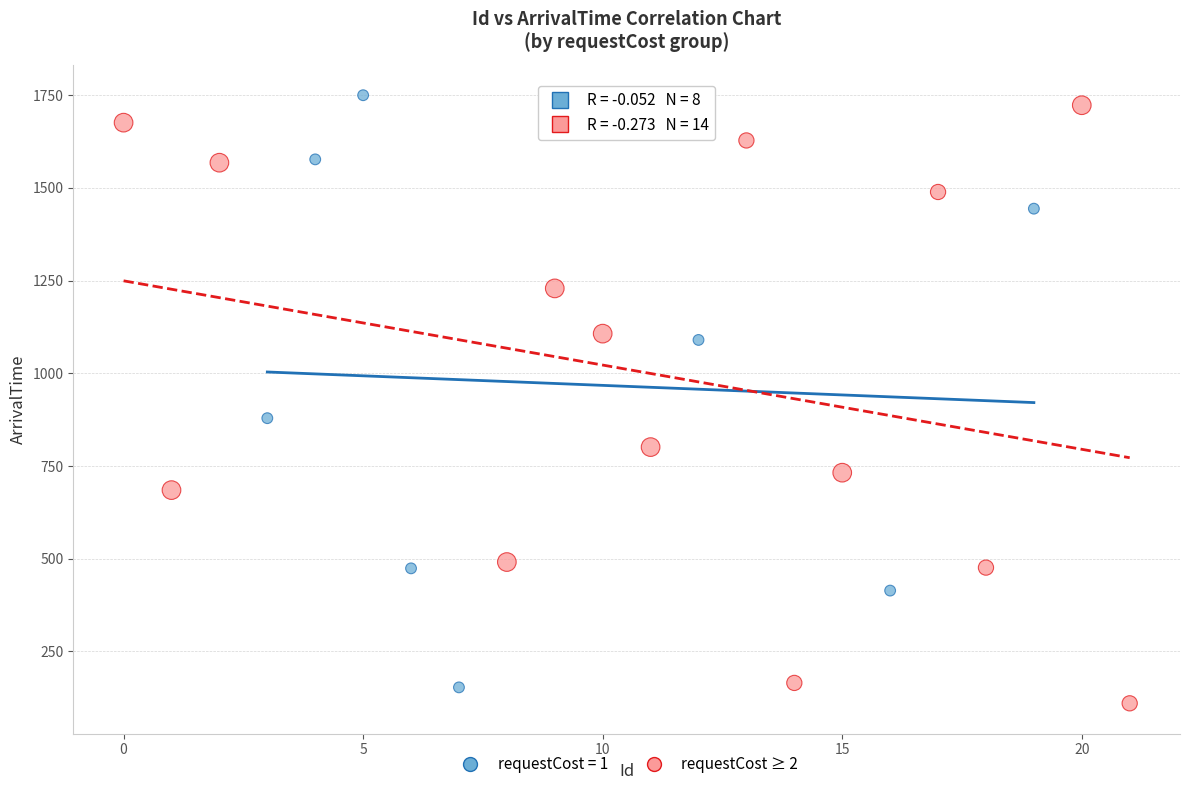

What are all the series names shown in the legend?

requestCost = 1, requestCost ≥ 2